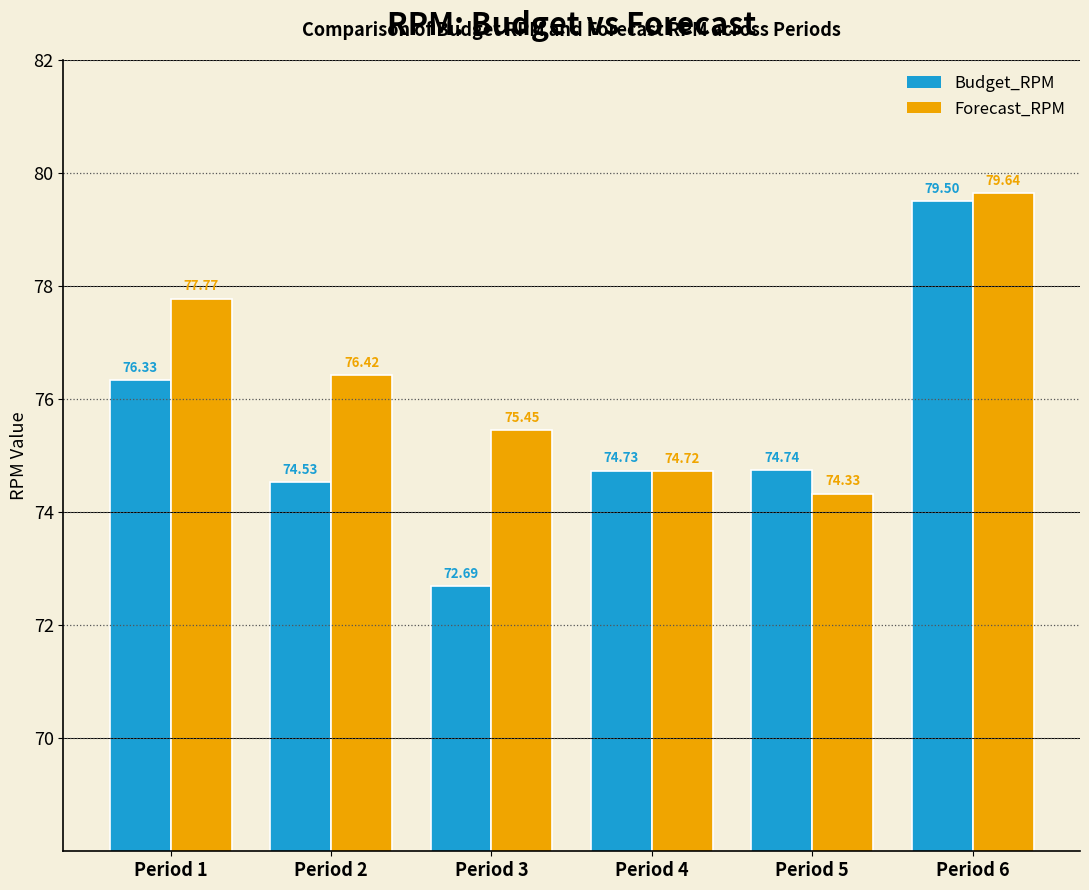

Is the value of Forecast_RPM at Period 3 greater than the value of Budget_RPM at Period 4?

Yes